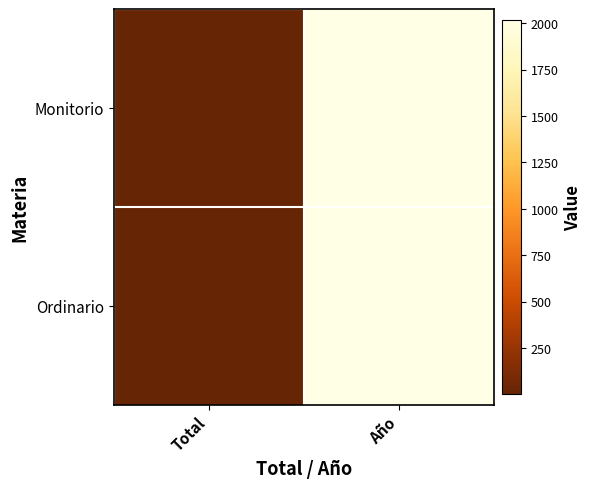

At Año, list the series in order from largest to smallest.

Monitorio, Ordinario